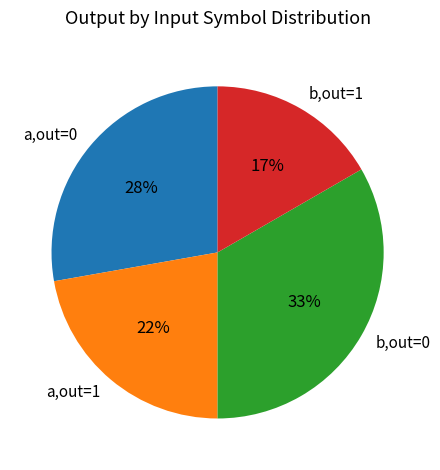

Count the number of slices in the pie.

4